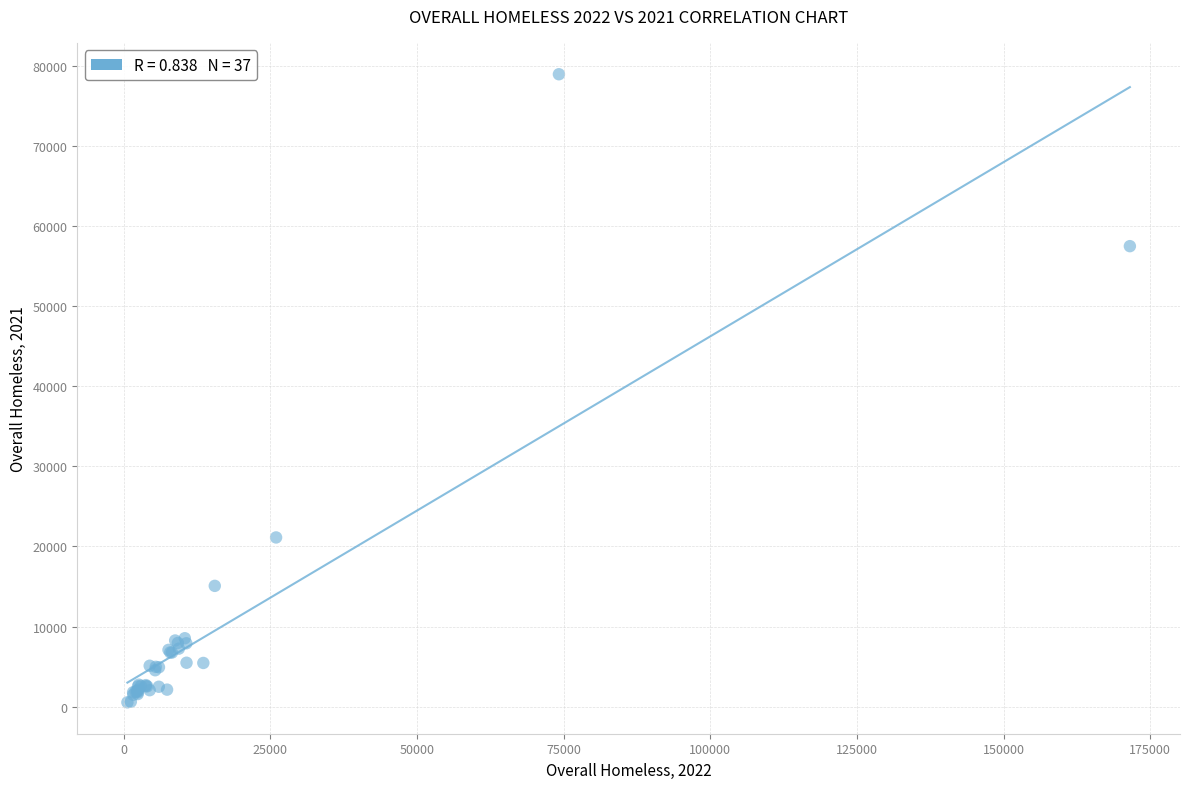

What Y value in the scatter plot is closest to 39734?

57468